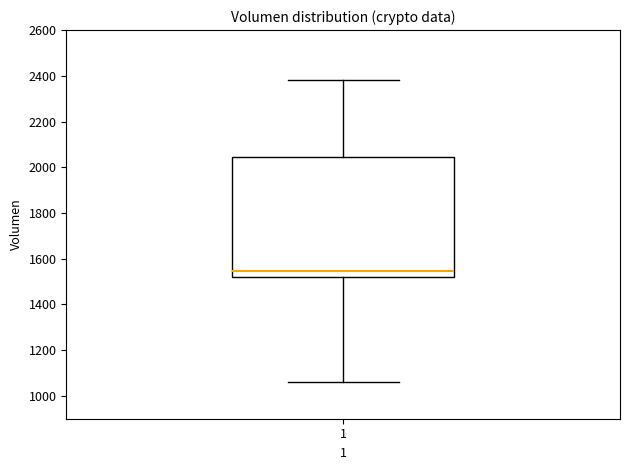

Transcribe this box plot: give where the median line is, the range the box spans, and where the two whiskers end, as read against the y-axis. The values are not printed on the chart, so give them approximately, as read against the axis.

median 1540, box 1520 to 2040, whiskers 1060 to 2380